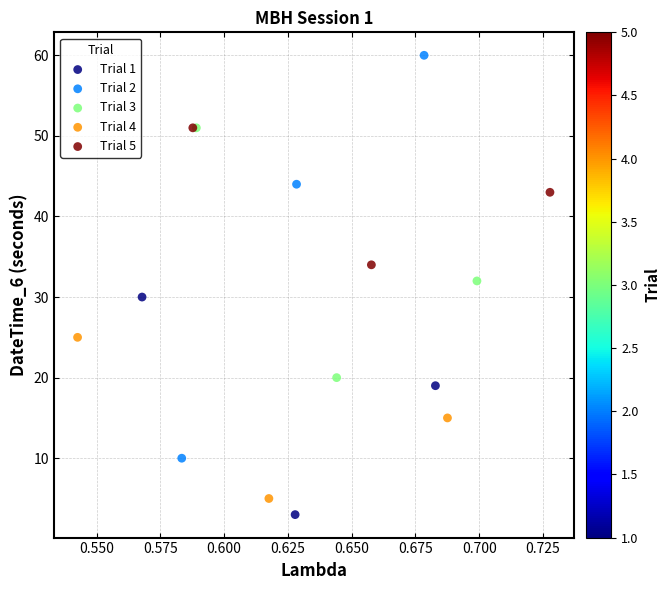

Which series contains the highest Y value?

Trial 2